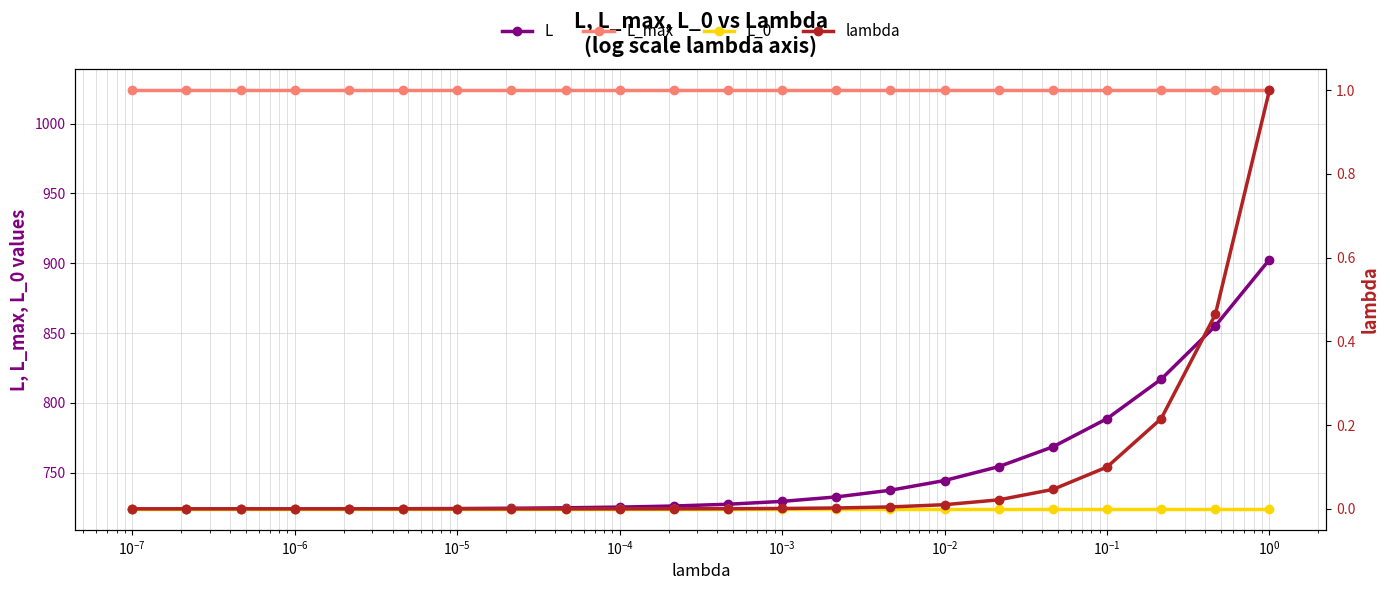

What is the label of the 18th point from the right?

$\mathdefault{10^{-5}}$